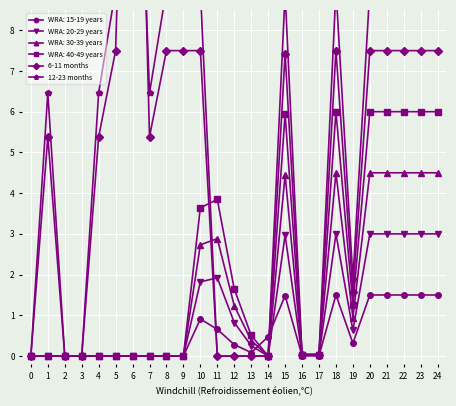

What is the difference between the maximum and minimum values in the 6-11 months series?

21.6